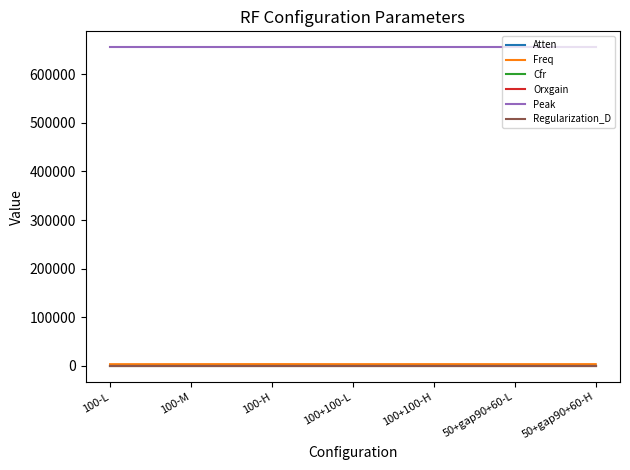

Which series has the widest spread of values?

Freq